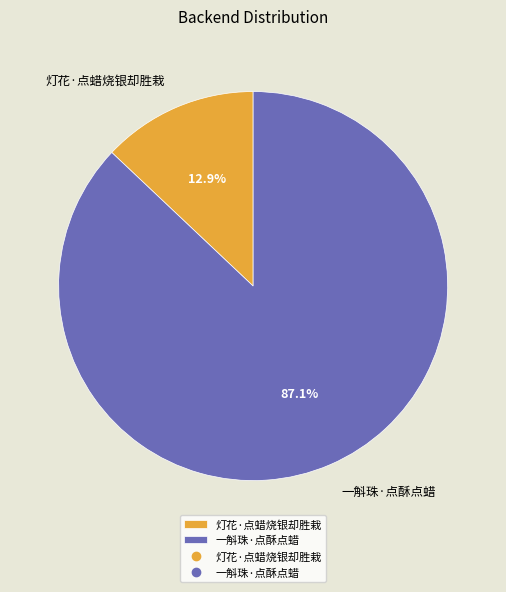

Between 灯花·点蜡烧银却胜栽 and 一斛珠·点酥点蜡, which is larger?

一斛珠·点酥点蜡